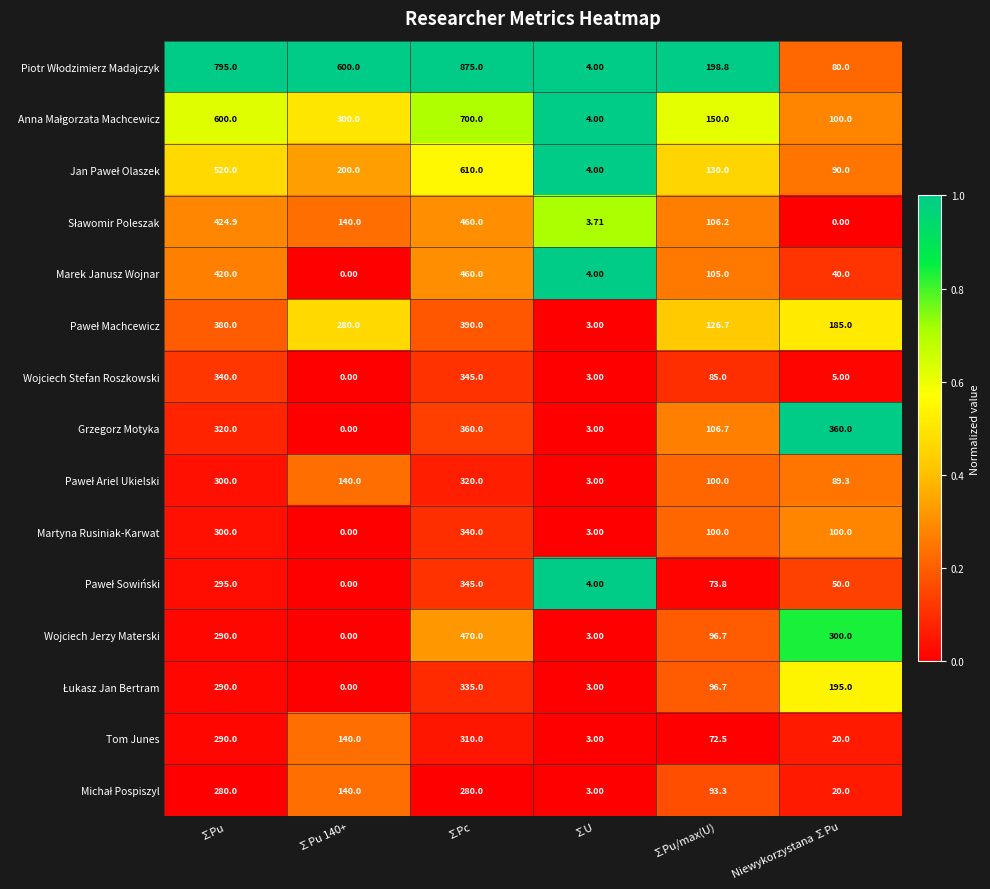

Between ∑Pu and ∑Pu 140+, which series saw the biggest shift?

Marek Janusz Wojnar